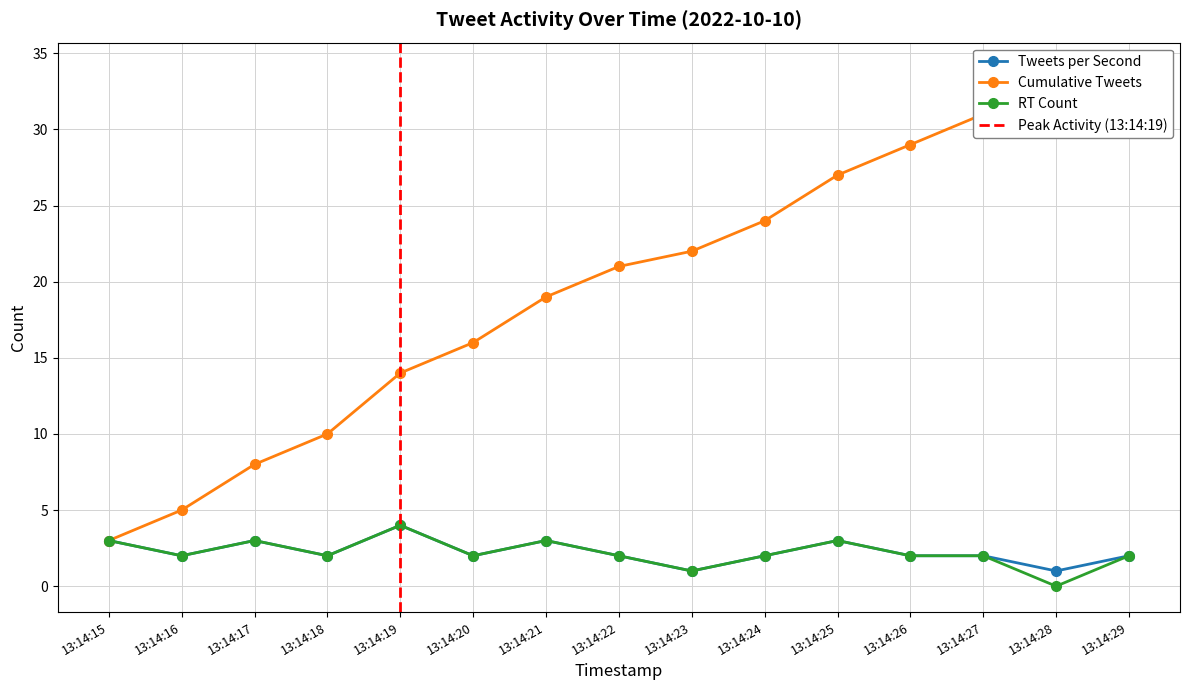

What is the average value of the Tweets per Second series?

2